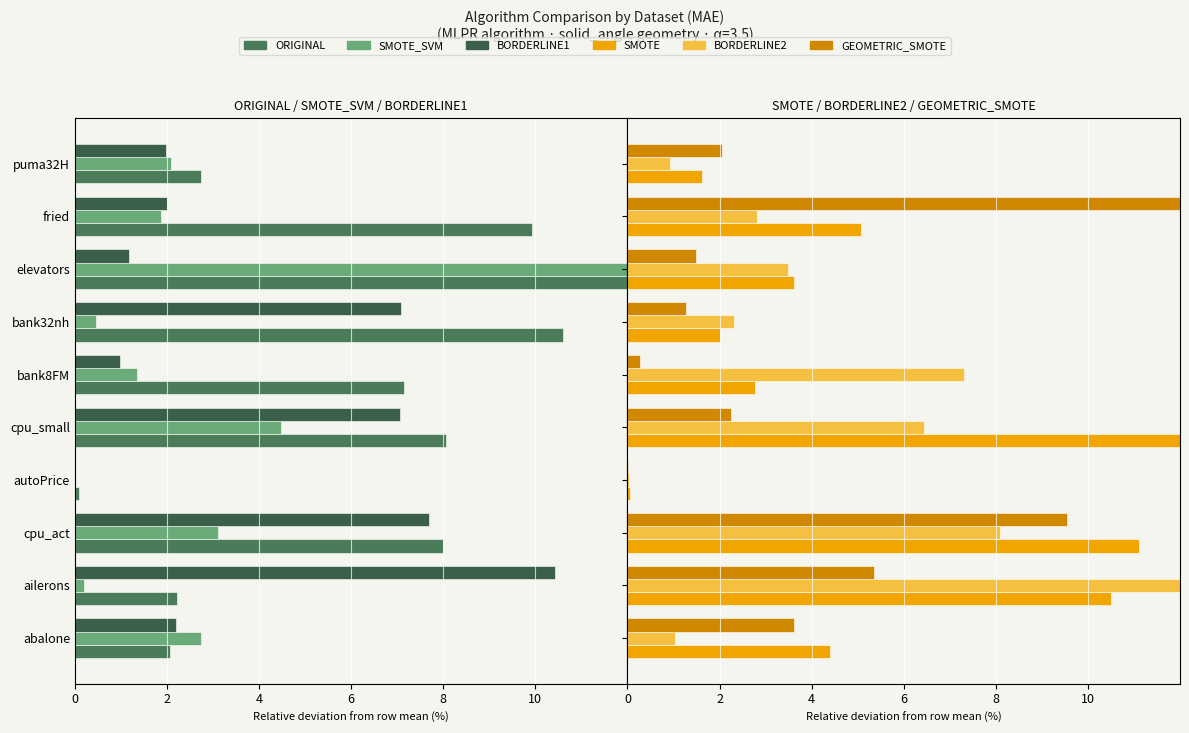

Count the number of data series in this chart.

6